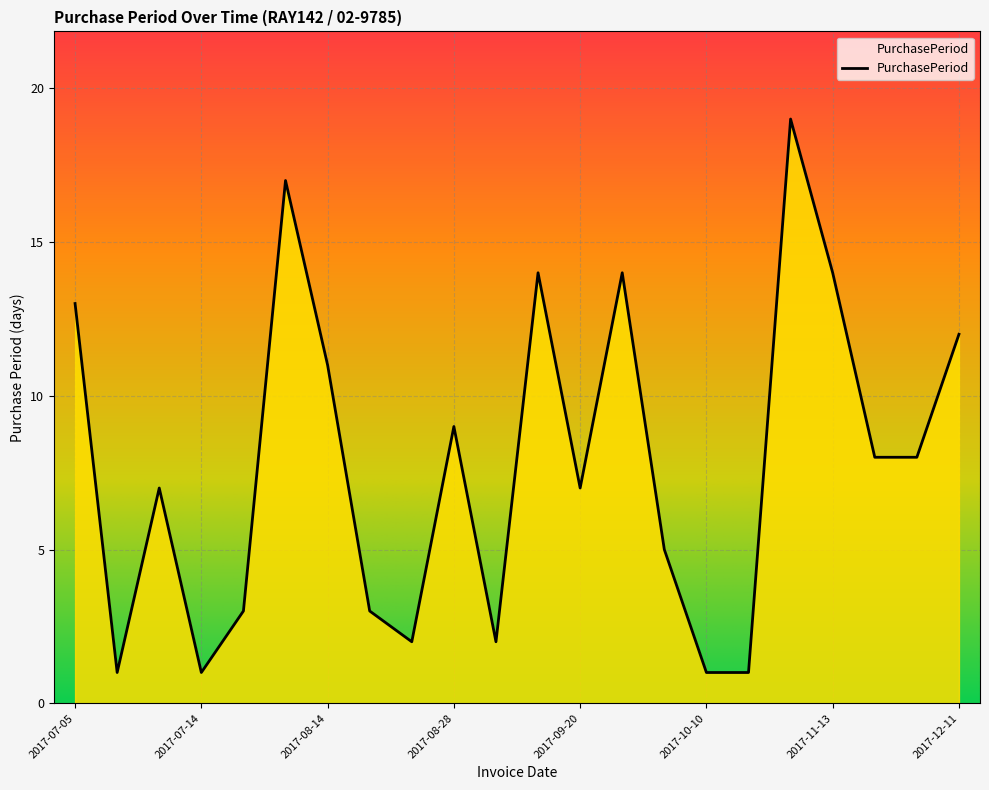

What is the maximum value shown in the chart?

19